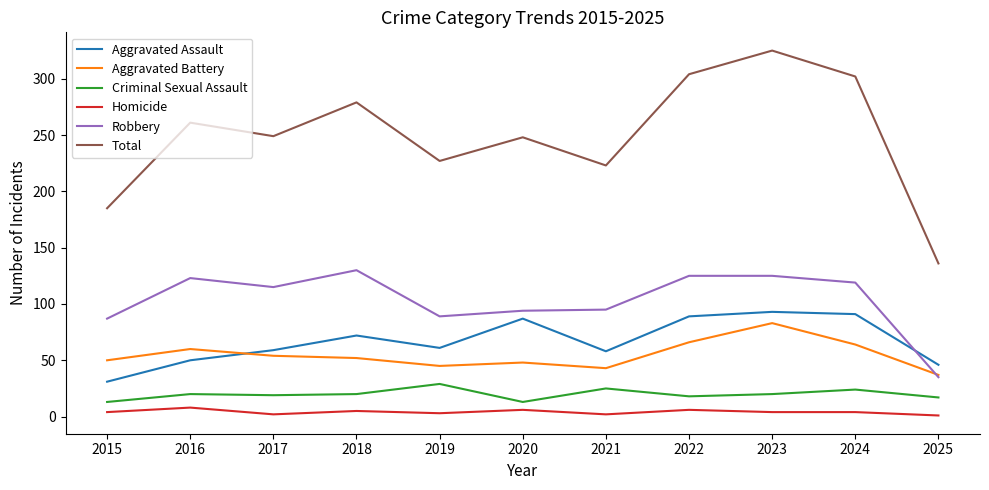

True or false: Total and Criminal Sexual Assault cross at least once.

False